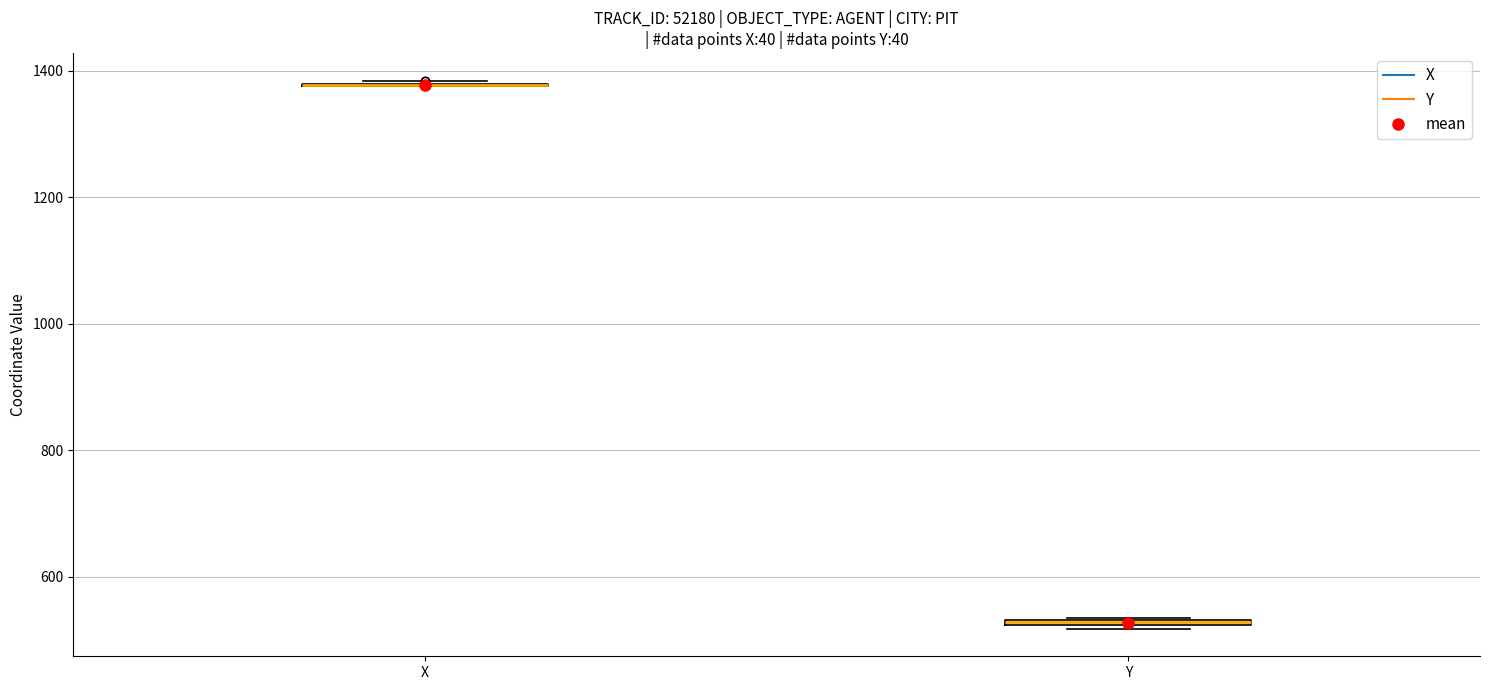

Where is the lower edge of the box for Y on the y-axis? The values are not printed on the chart, so give them approximately, as read against the axis.

520